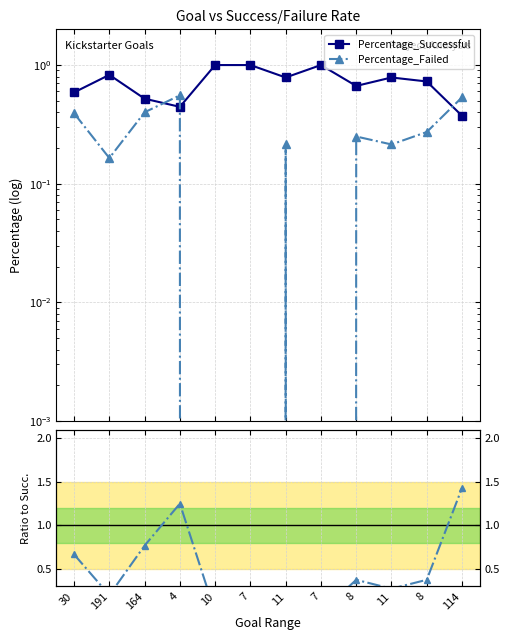

Reading left to right, what are all the values shown in this chart?

Percentage_Successful: 0.6	0.8	0.5	0.4	1.0	1.0	0.8	1.0	0.7	0.8	0.7	0.4
Percentage_Failed: 0.4	0.2	0.4	0.6	0.0	0.0	0.2	0.0	0.2	0.2	0.3	0.5
Ratio Failed/Successful: 0.7	0.2	0.8	1.3	0.0	0.0	0.3	0.0	0.4	0.3	0.4	1.4